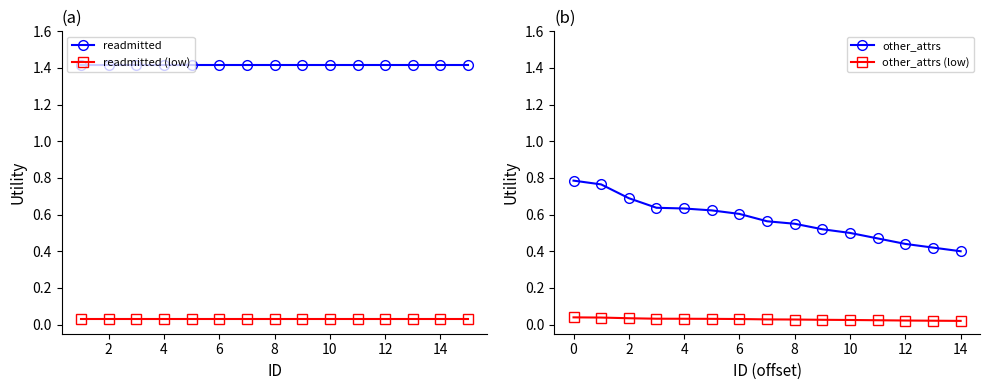

True or false: readmitted (low) has more than 2 points higher than both neighbors.

False